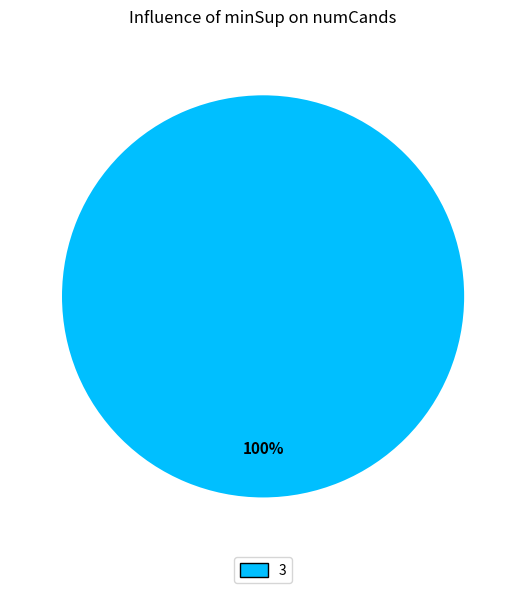

Is there any slice that represents more than half of the pie?

Yes